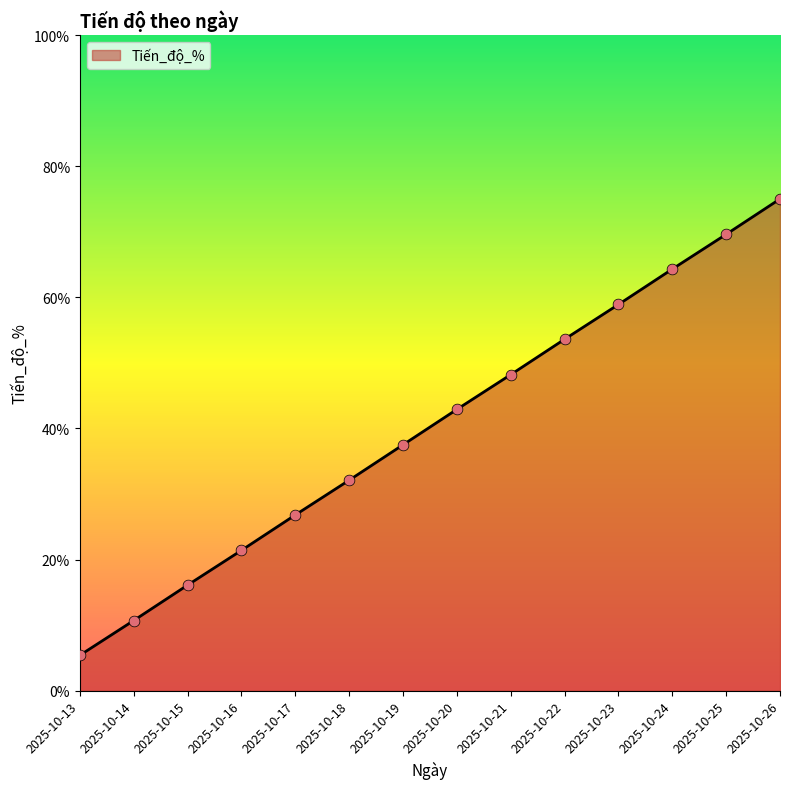

Between 2025-10-22 and 2025-10-24, which is larger?

2025-10-24